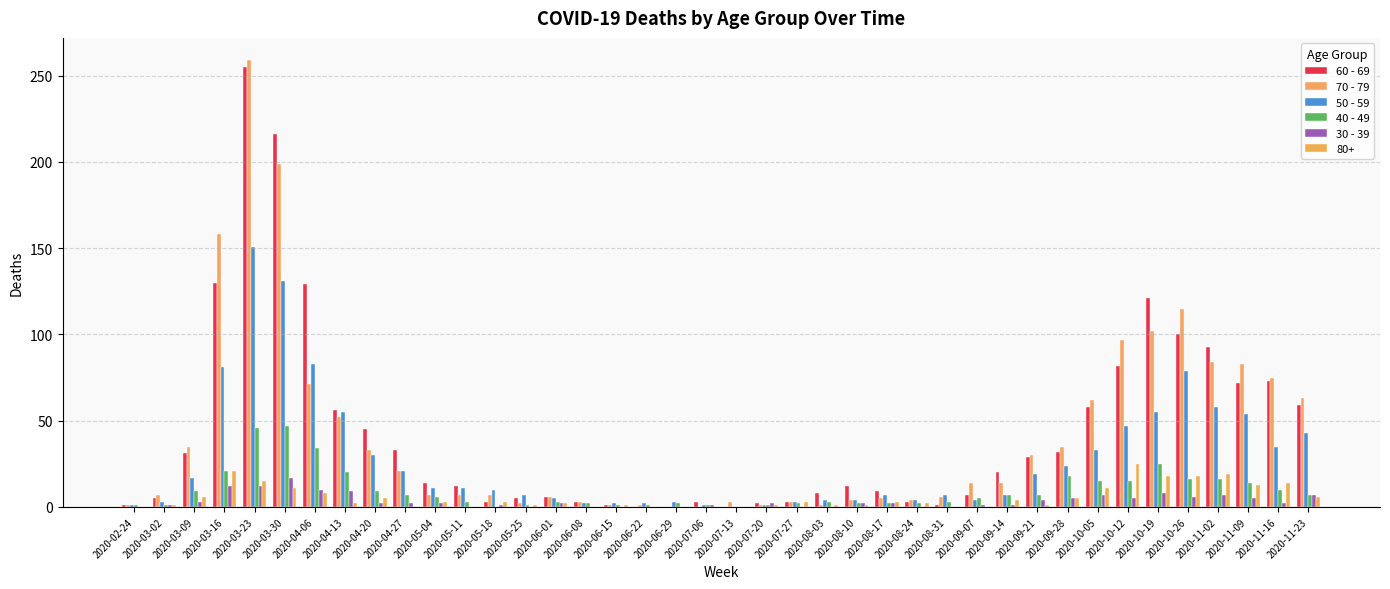

Are the bars horizontal?

No